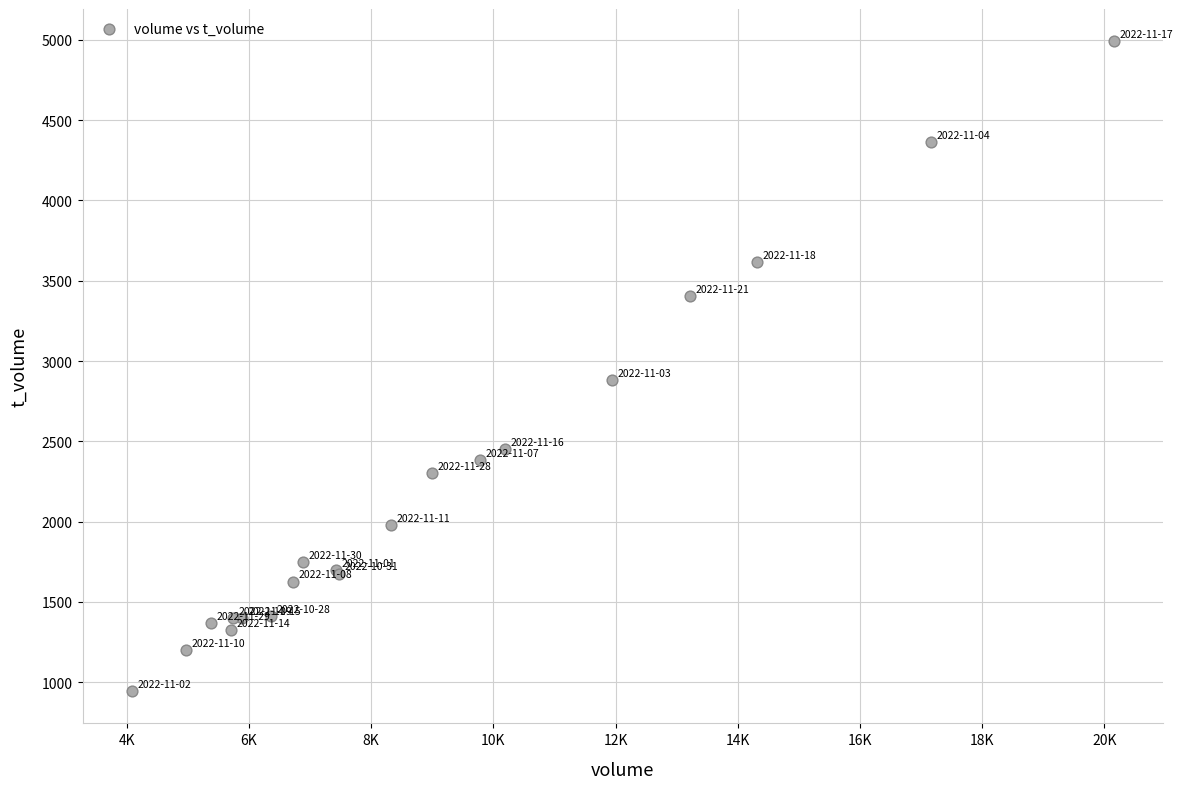

What Y value in the scatter plot is closest to 2968?

2880